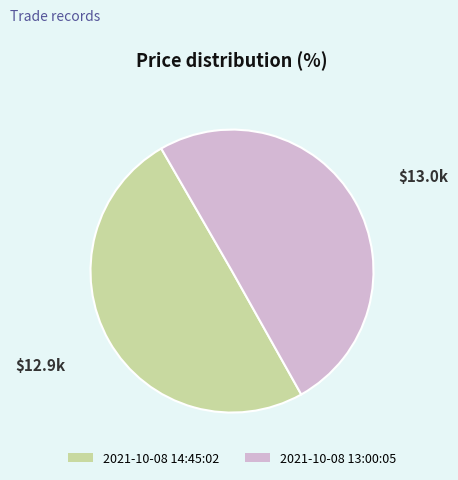

What is the ratio of the value at 2021-10-08 14:45:02 to the value at 2021-10-08 13:00:05?

1.0